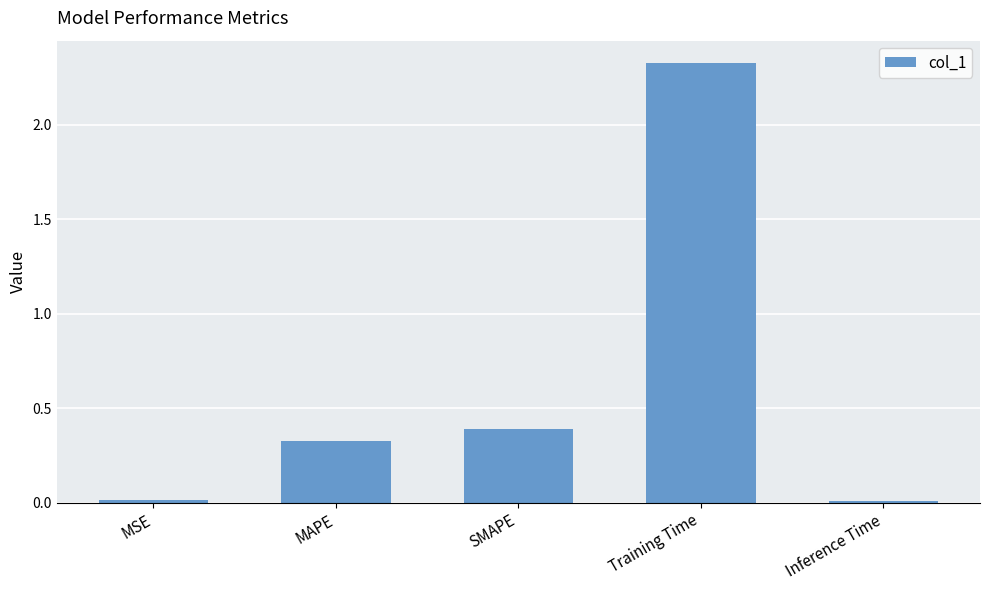

The chart shows a value of 0.2 at SMAPE. True or false?

False